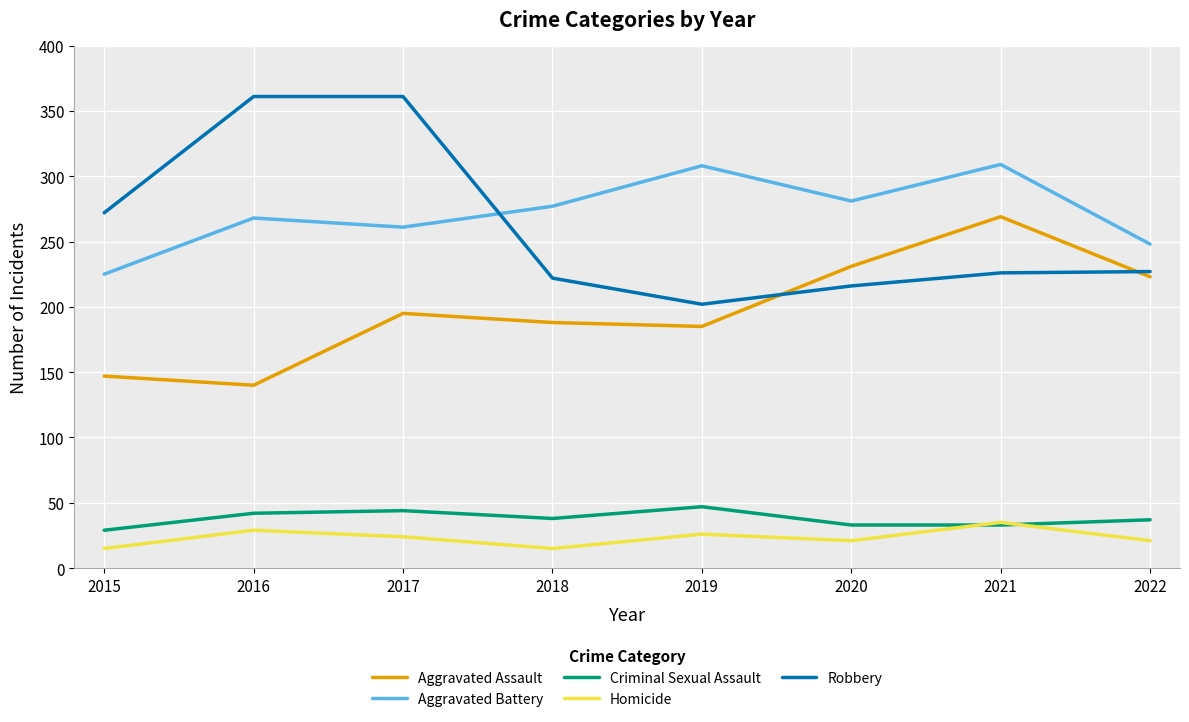

What value does the Aggravated Battery series have at 2016, to the nearest 5?

270